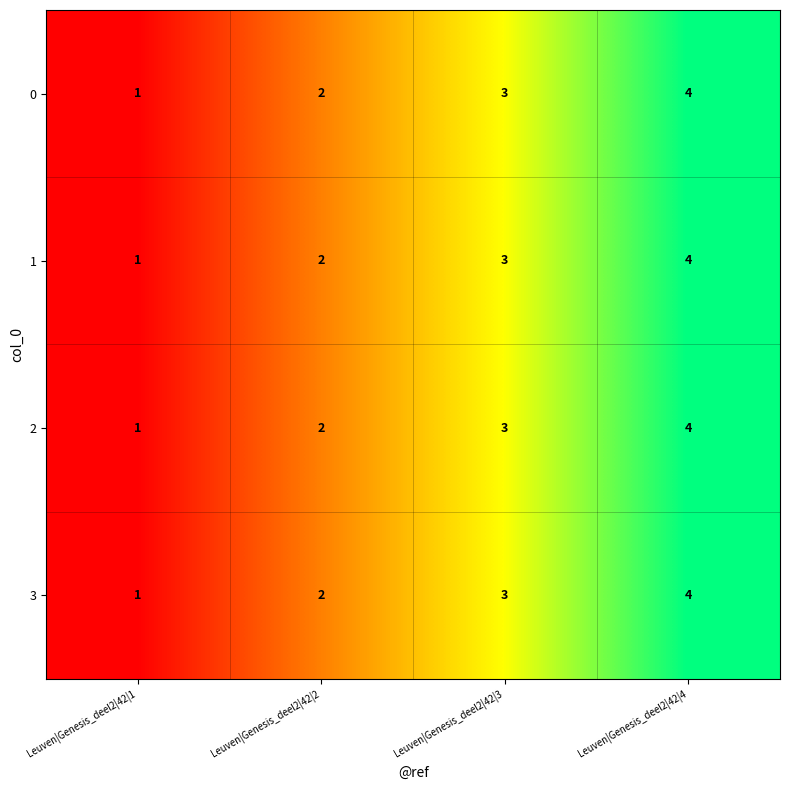

What is the sum of the 2 values at Leuven|Genesis_deel2|42|4 and Leuven|Genesis_deel2|42|2?

6